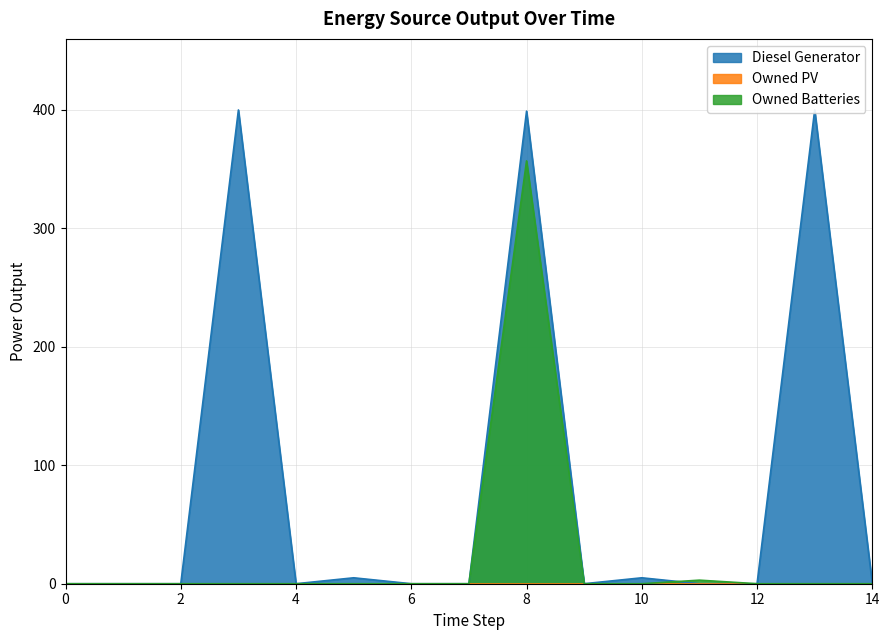

How many values in Diesel Generator are above zero?

5